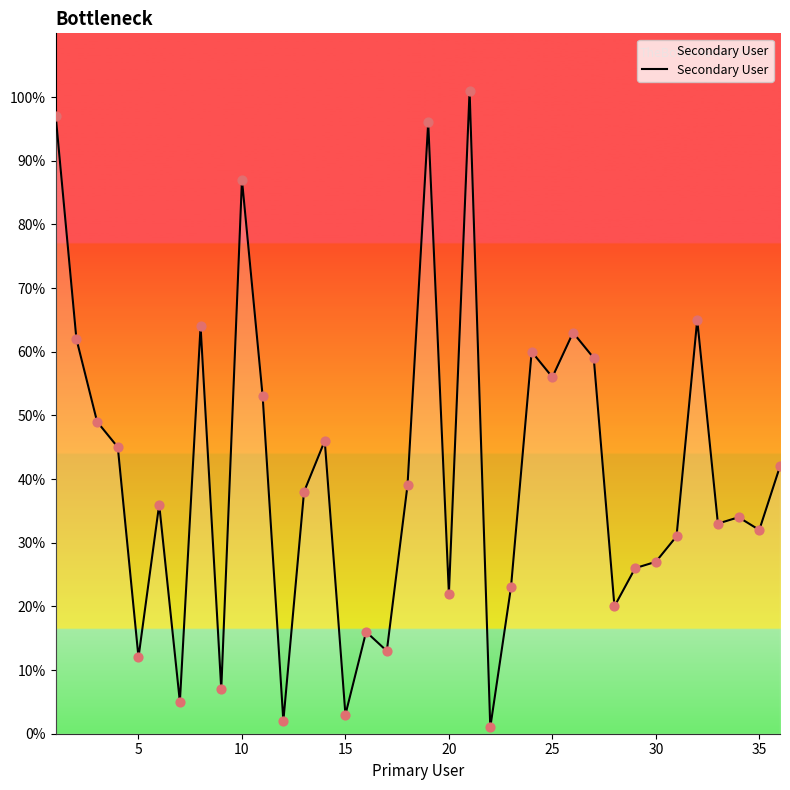

What is the difference between the maximum and minimum values?

100